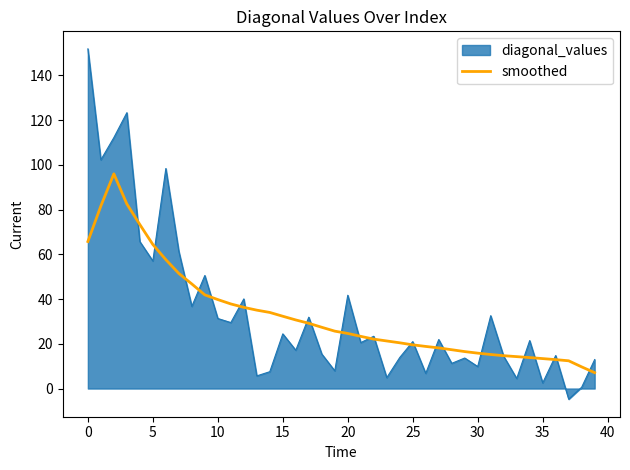

What is the highest value of the smoothed series?

96.0